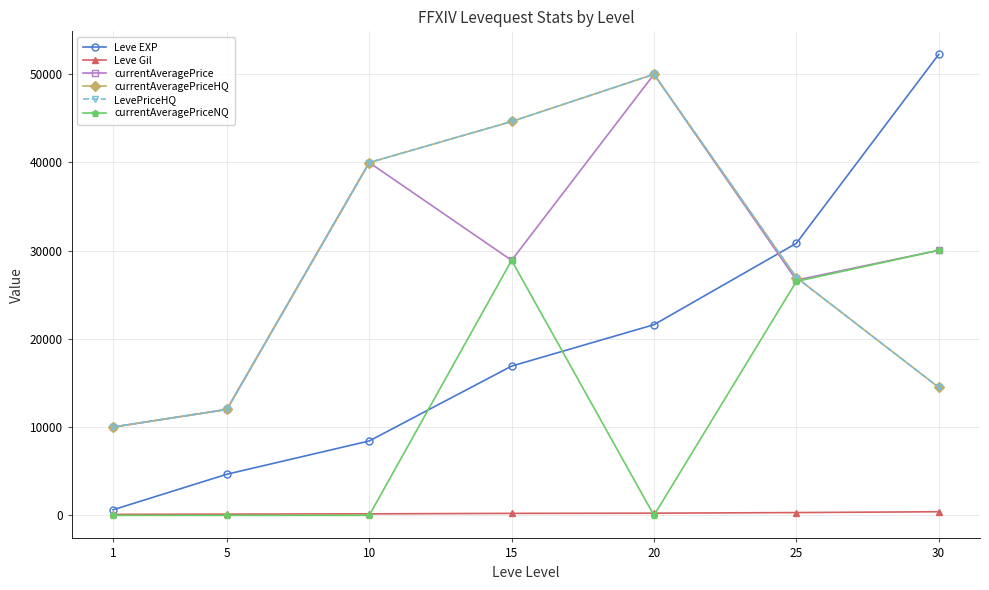

What is the minimum value for currentAveragePriceHQ?

10002